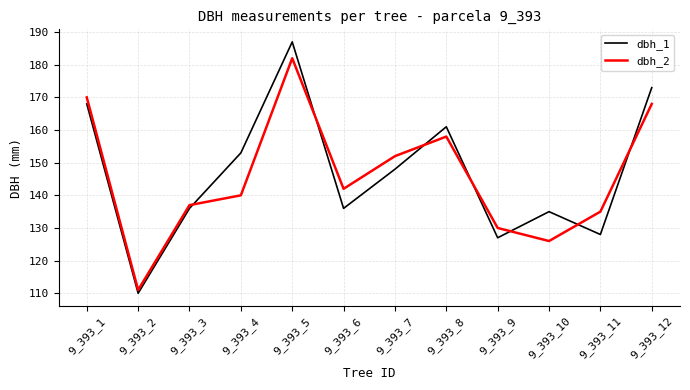

Which series has the widest spread of values?

dbh_1